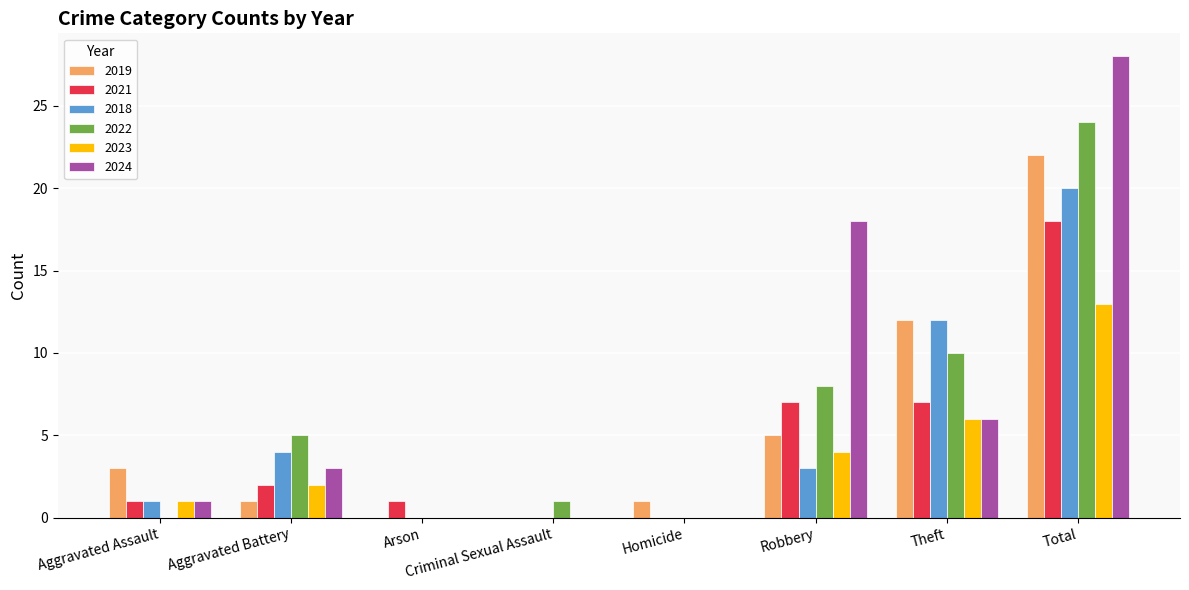

Reading left to right, transcribe all the data shown in this chart.

2019: Aggravated Assault=3	Aggravated Battery=1	Arson=0	Criminal Sexual Assault=0	Homicide=1	Robbery=5	Theft=12	Total=22
2021: Aggravated Assault=1	Aggravated Battery=2	Arson=1	Criminal Sexual Assault=0	Homicide=0	Robbery=7	Theft=7	Total=18
2018: Aggravated Assault=1	Aggravated Battery=4	Arson=0	Criminal Sexual Assault=0	Homicide=0	Robbery=3	Theft=12	Total=20
2022: Aggravated Assault=0	Aggravated Battery=5	Arson=0	Criminal Sexual Assault=1	Homicide=0	Robbery=8	Theft=10	Total=24
2023: Aggravated Assault=1	Aggravated Battery=2	Arson=0	Criminal Sexual Assault=0	Homicide=0	Robbery=4	Theft=6	Total=13
2024: Aggravated Assault=1	Aggravated Battery=3	Arson=0	Criminal Sexual Assault=0	Homicide=0	Robbery=18	Theft=6	Total=28